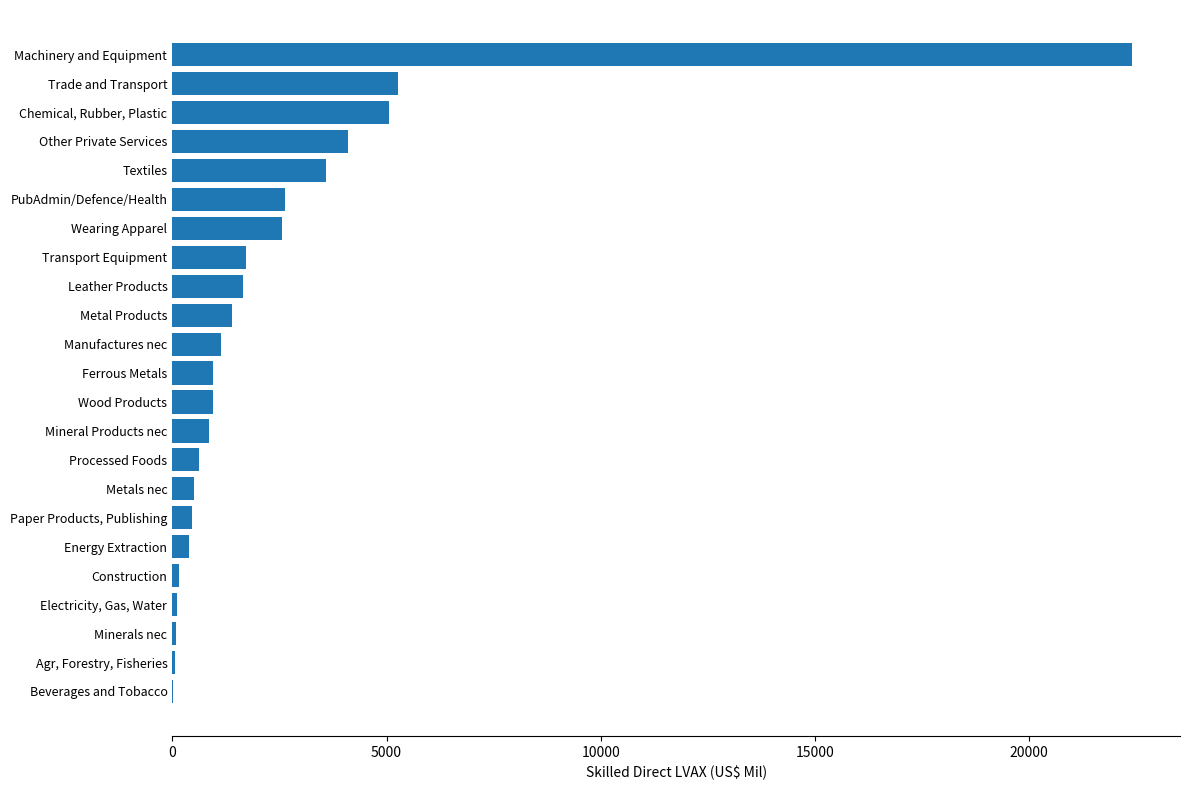

Count the number of values greater than 959.

12